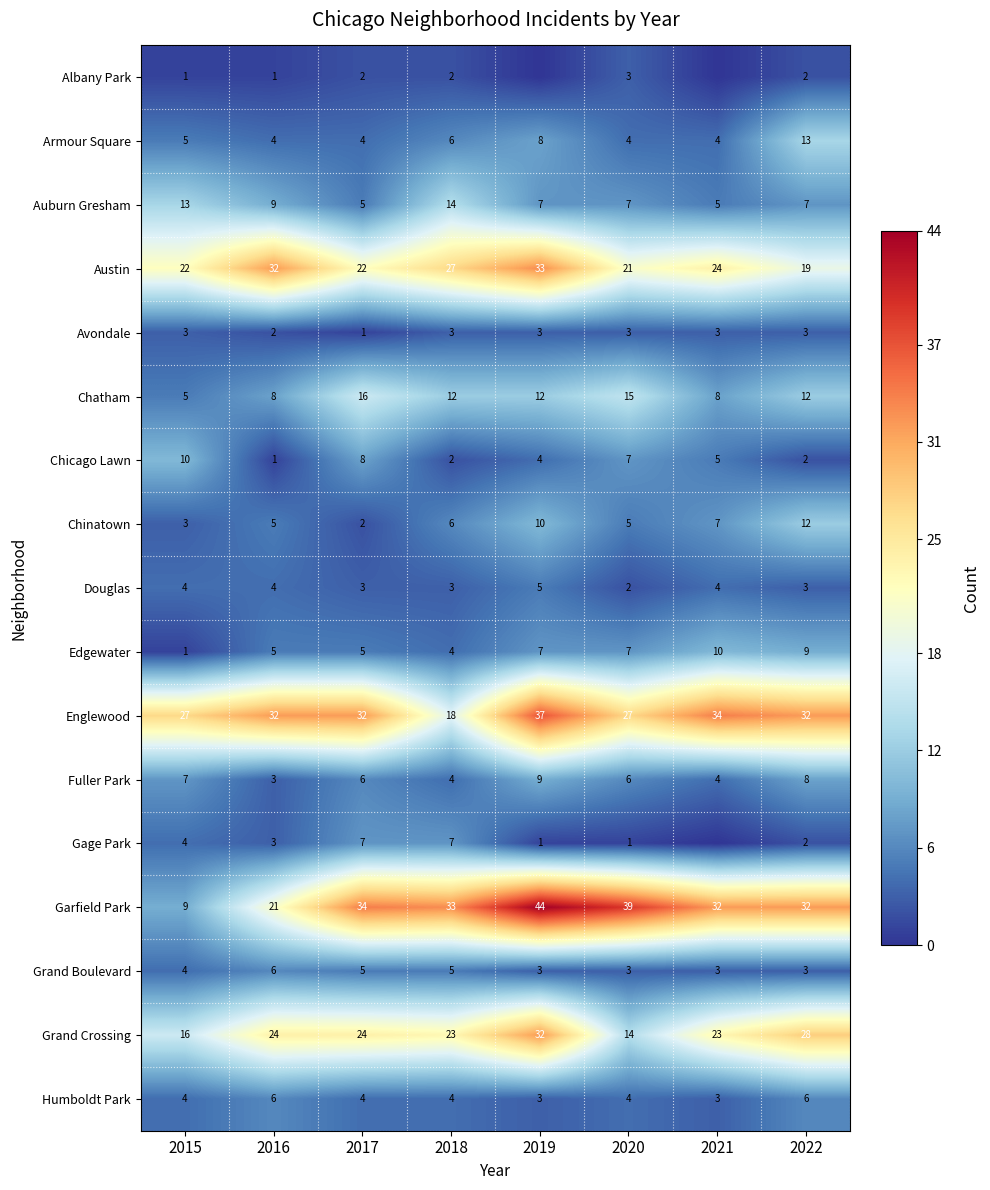

How many data points in Fuller Park are less than 6?

3